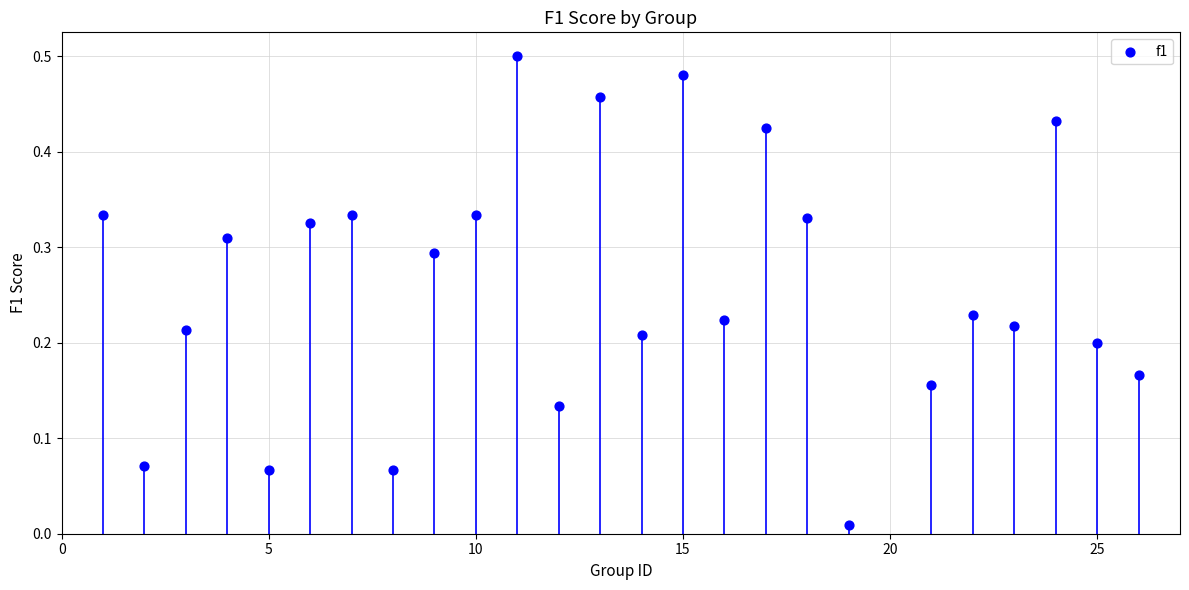

What is the range of X values (max minus min)?

25.0